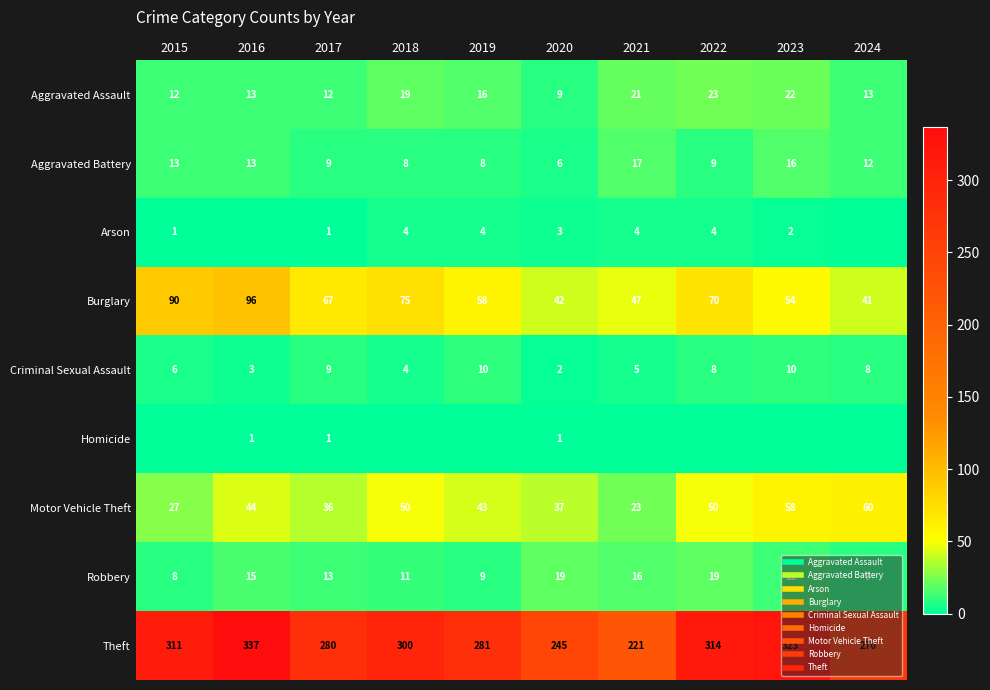

What is the minimum value for Criminal Sexual Assault?

2